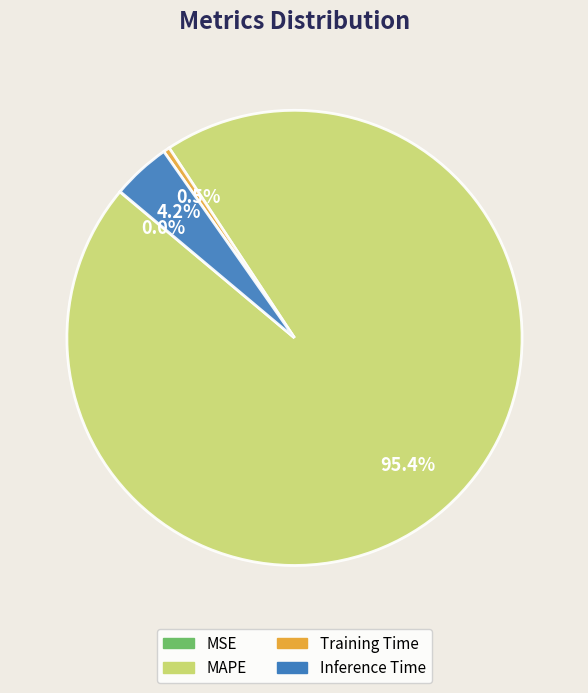

What is the largest slice in the pie chart?

MAPE